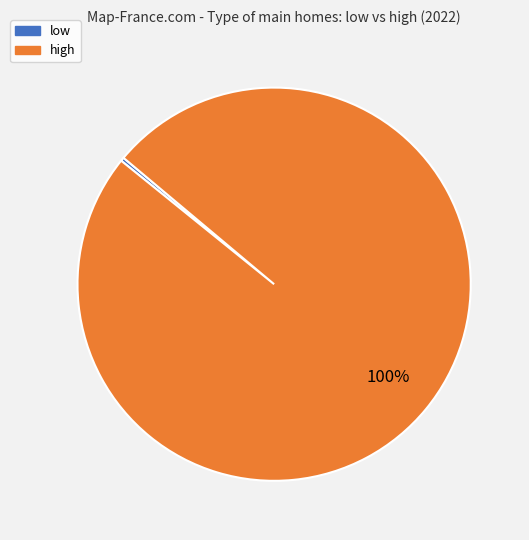

How many slices are in this pie chart?

2